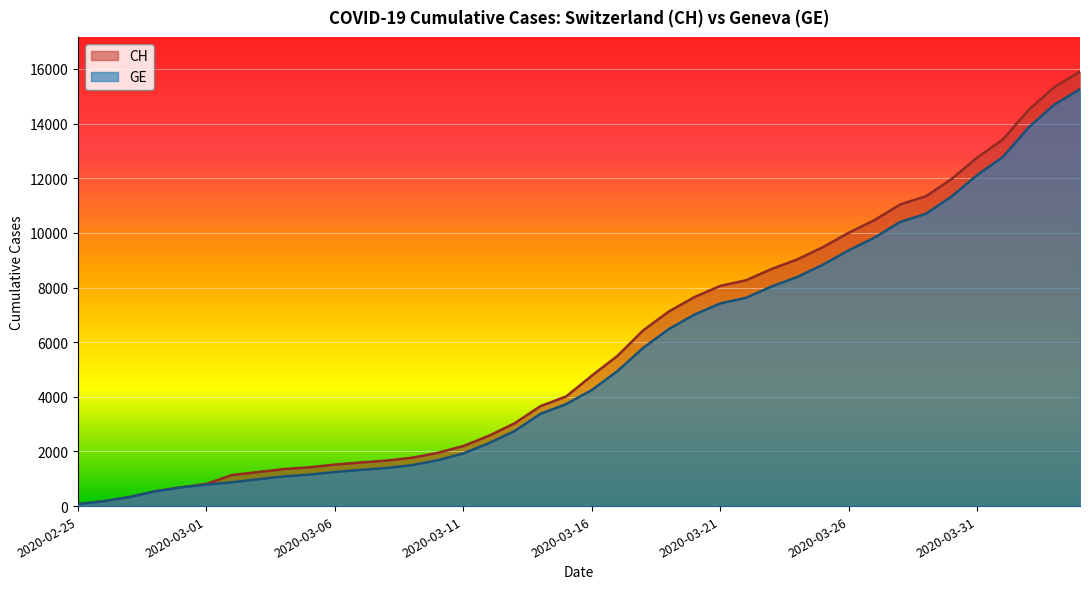

Rank the series at 2020-03-06 from lowest to highest value.

GE, CH